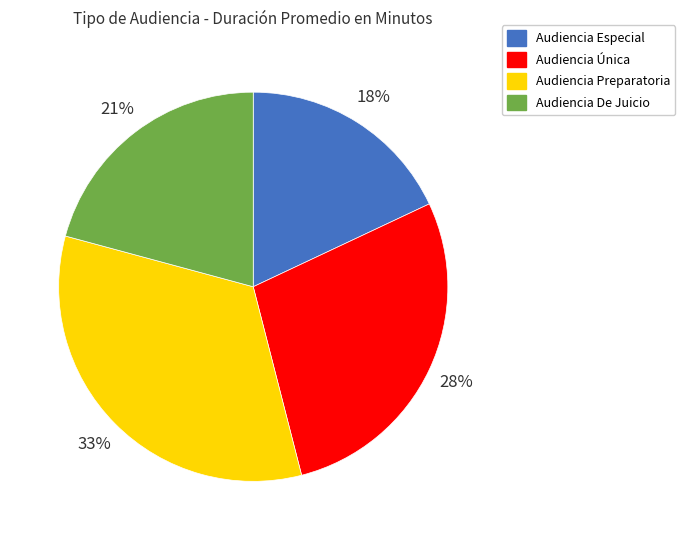

To the nearest percent, what percentage of the pie is Audiencia Especial?

18%